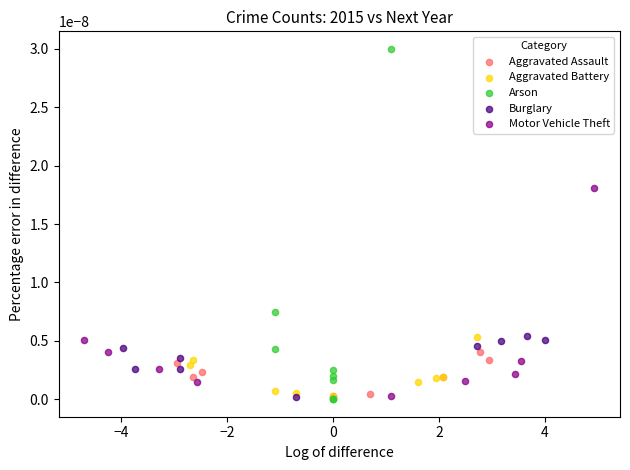

Which series contains the highest Y value?

Arson